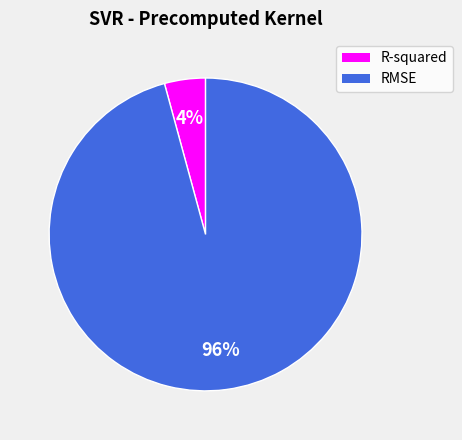

To the nearest percent, what is the difference between the R-squared and RMSE slice percentages?

92%